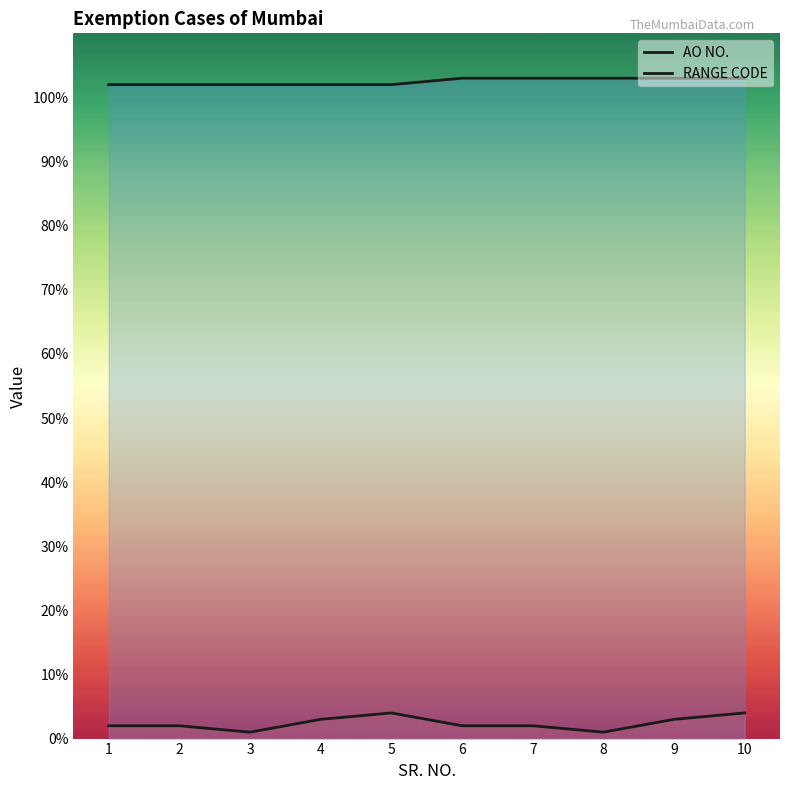

Rank the categories by AO NO. value from highest to lowest.

5, 10, 4, 9, 1, 2, 6, 7, 3, 8